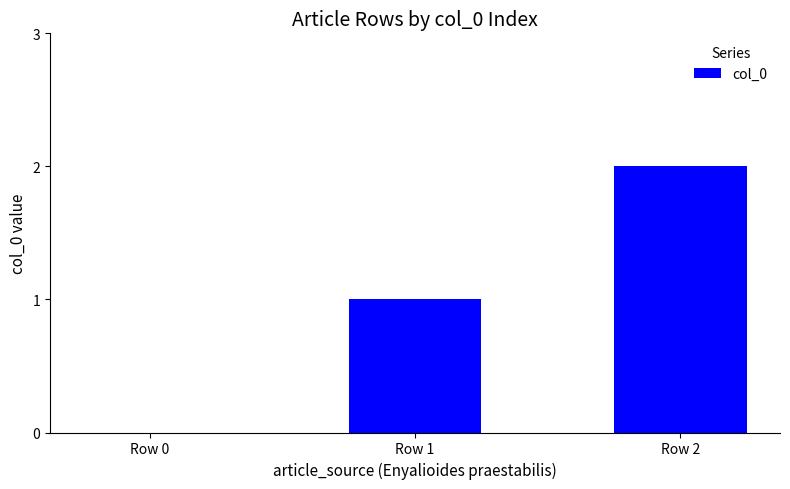

The value at Row 0 is -1. True or false?

False